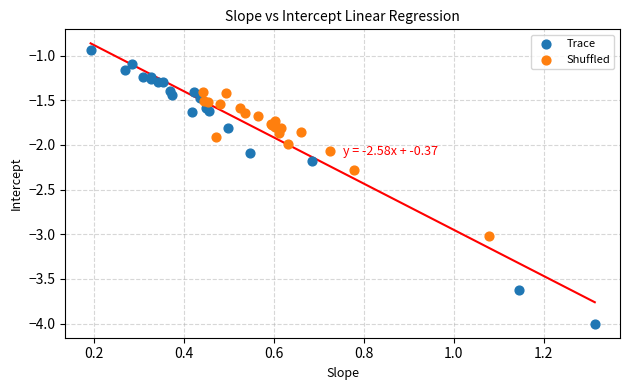

Which series reaches the minimum Y coordinate?

Trace